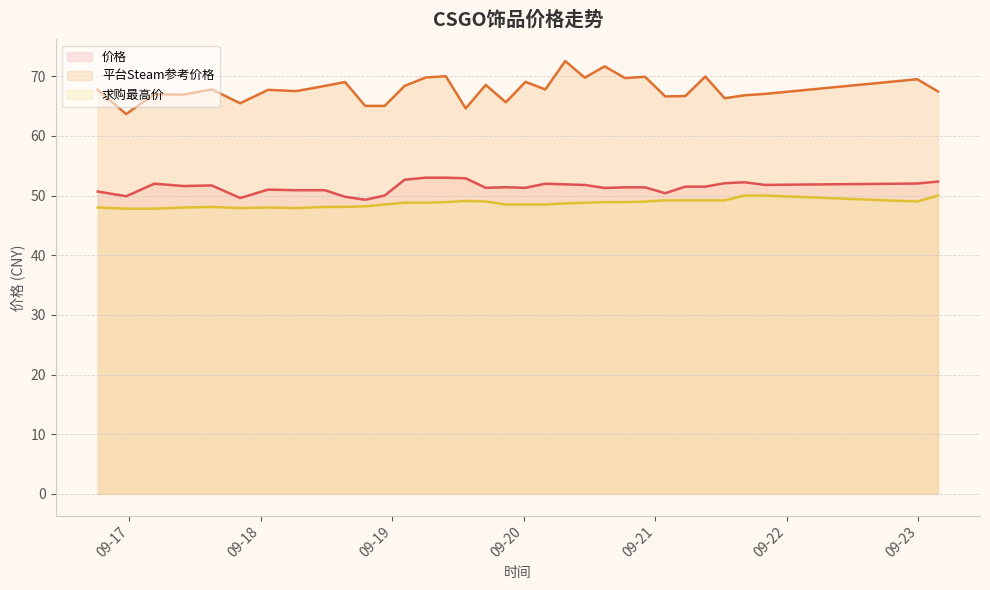

Rank the series by their maximum value, from lowest to highest.

求购最高价, 价格, 平台Steam参考价格